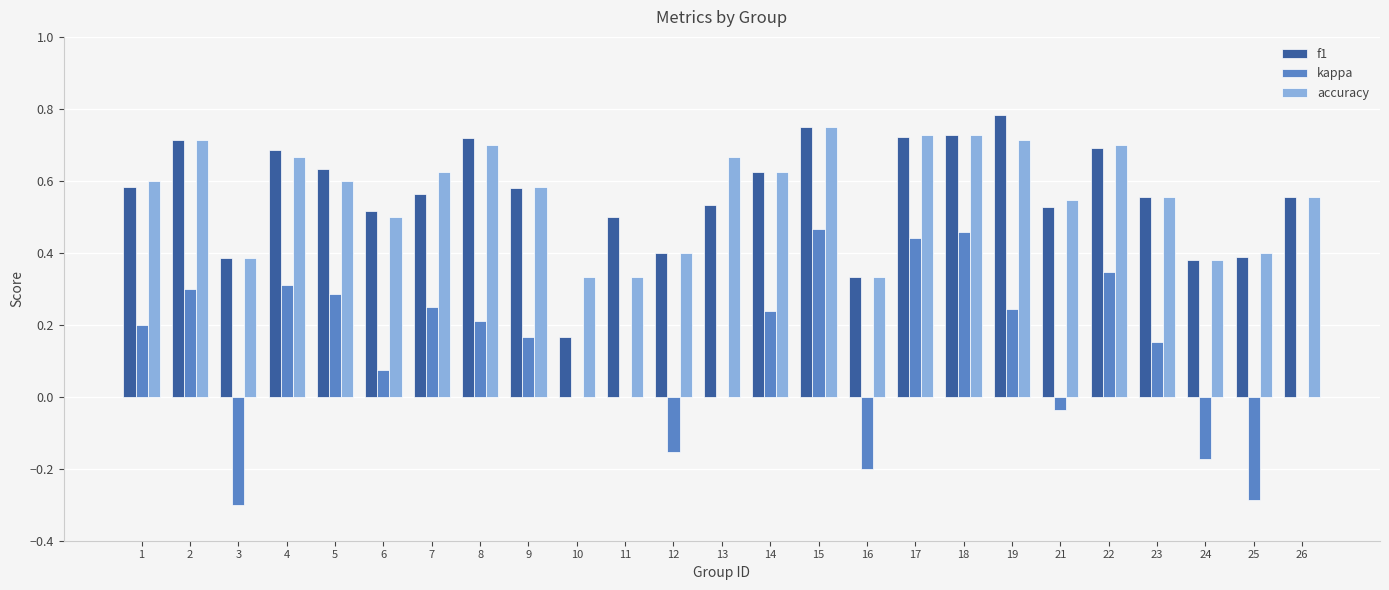

Is it true that f1 equals 0.2 at 22?

False